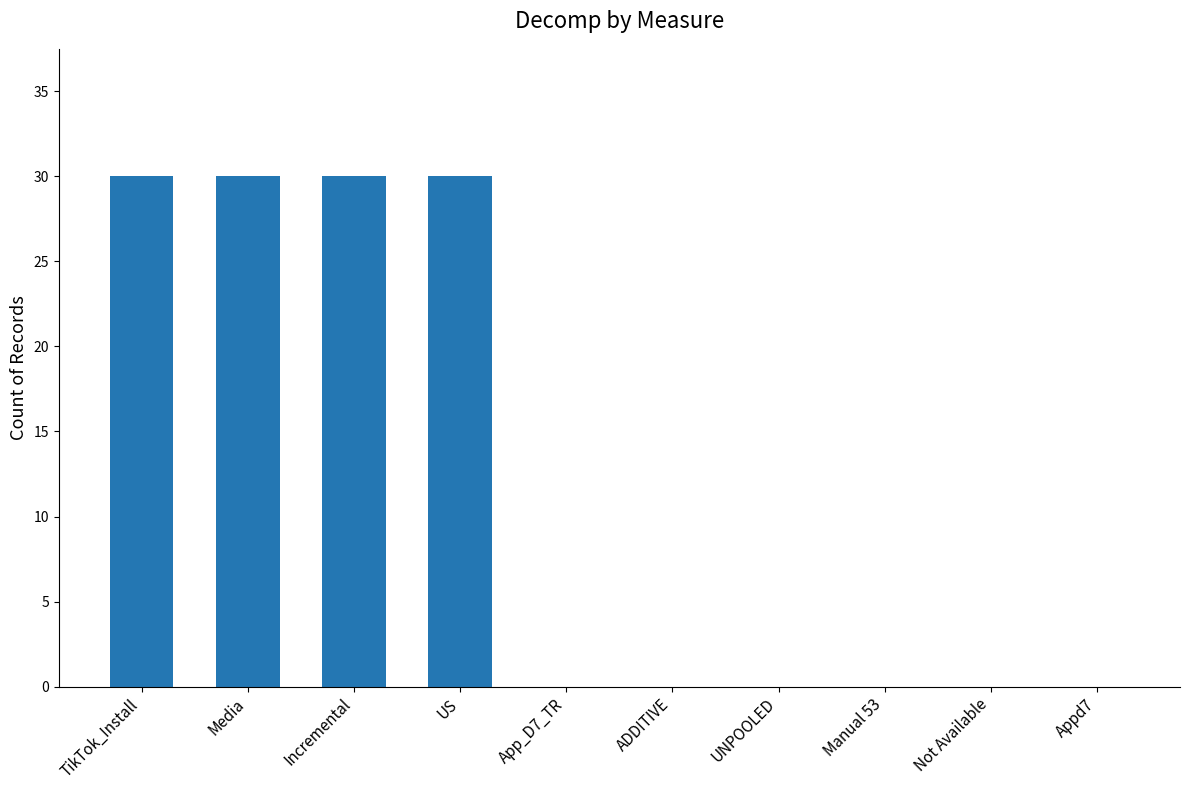

What is the change in value from US to Manual 53?

-30